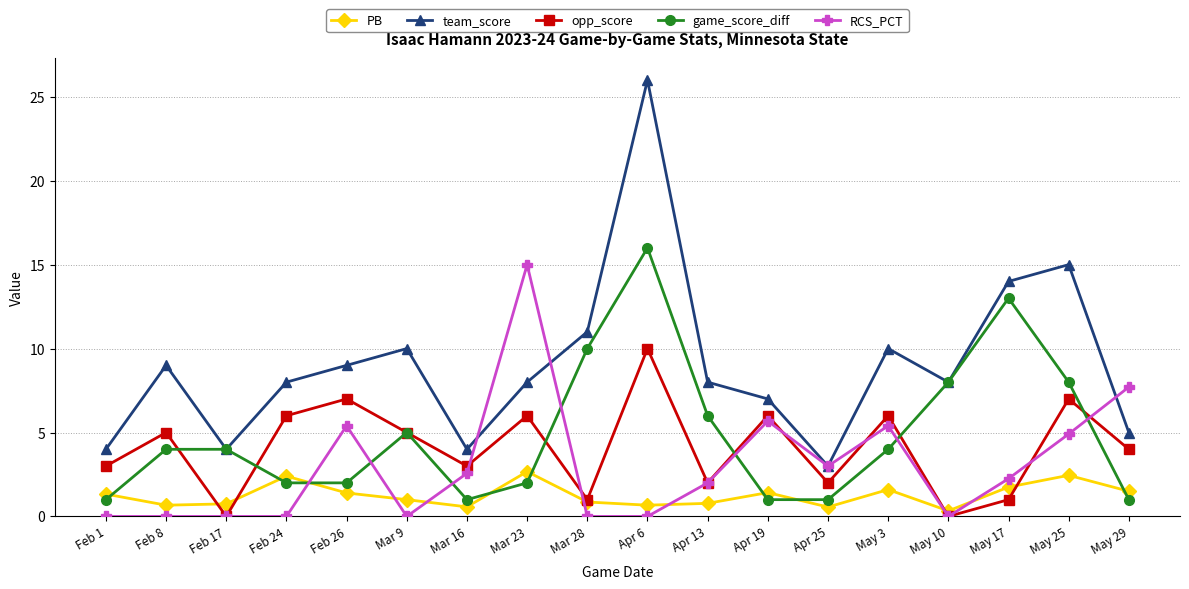

In PB, how many points are higher than both neighbors (excluding endpoints)?

5